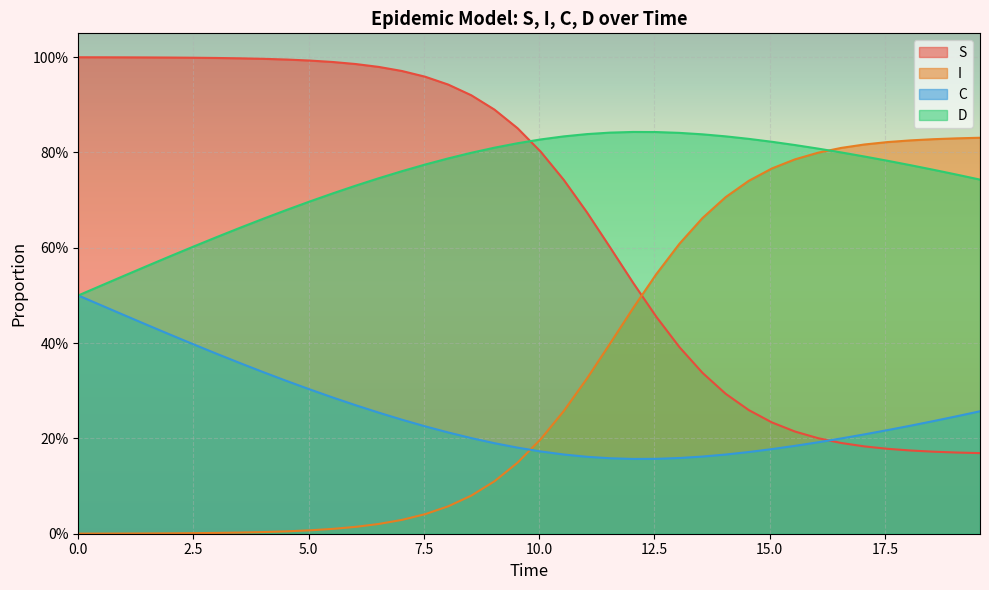

List the series in order of their peak value, lowest first.

C, I, D, S